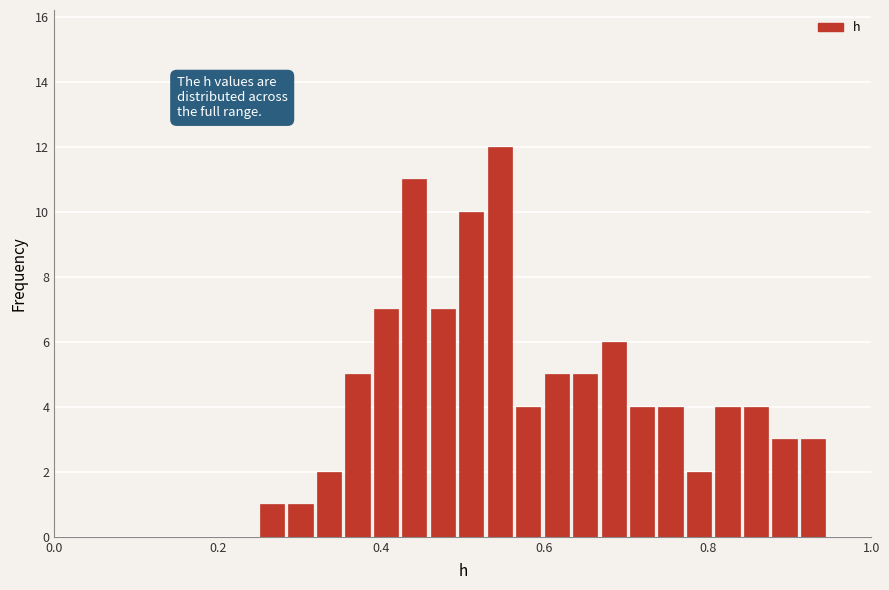

Around what value on the x-axis is the tallest bar? Give the approximate position of its centre, as read against the axis.

0.54